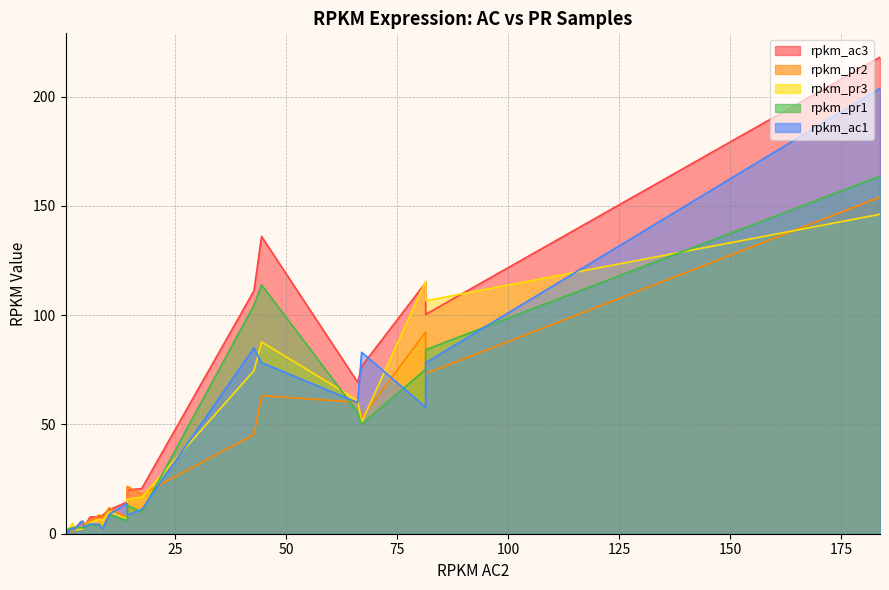

True or false: rpkm_ac1 and rpkm_ac3 intersect in this chart.

True